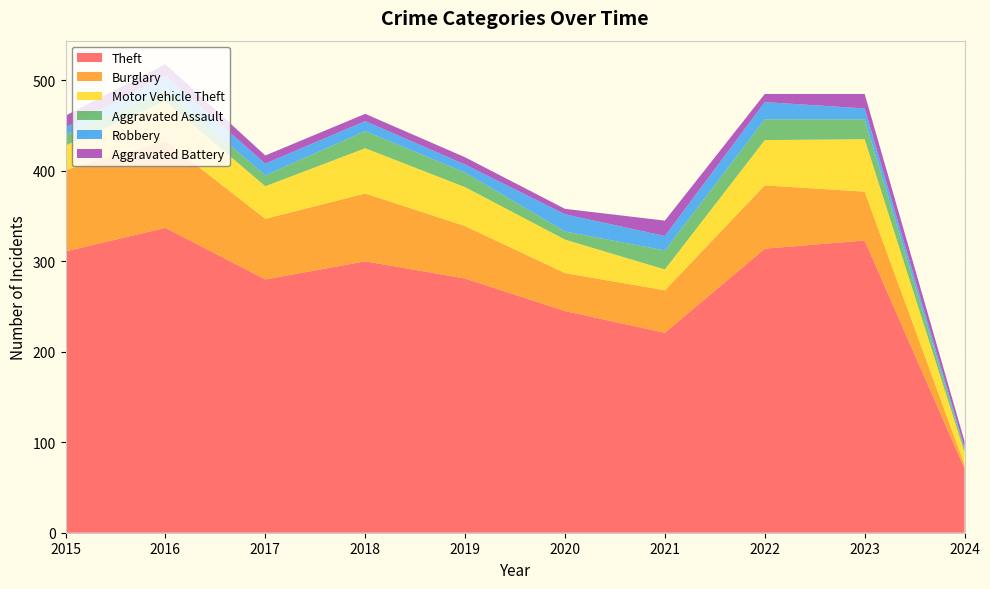

Reading left to right, transcribe all the data shown in this chart.

Theft: 311	337	280	300	281	245	221	314	323	71
Burglary: 90	96	67	75	58	42	47	70	54	4
Motor Vehicle Theft: 27	44	36	50	43	37	23	50	58	14
Aggravated Assault: 12	13	12	19	16	9	21	23	22	3
Robbery: 8	15	13	11	9	19	16	19	12	2
Aggravated Battery: 13	13	9	8	8	6	17	9	16	7